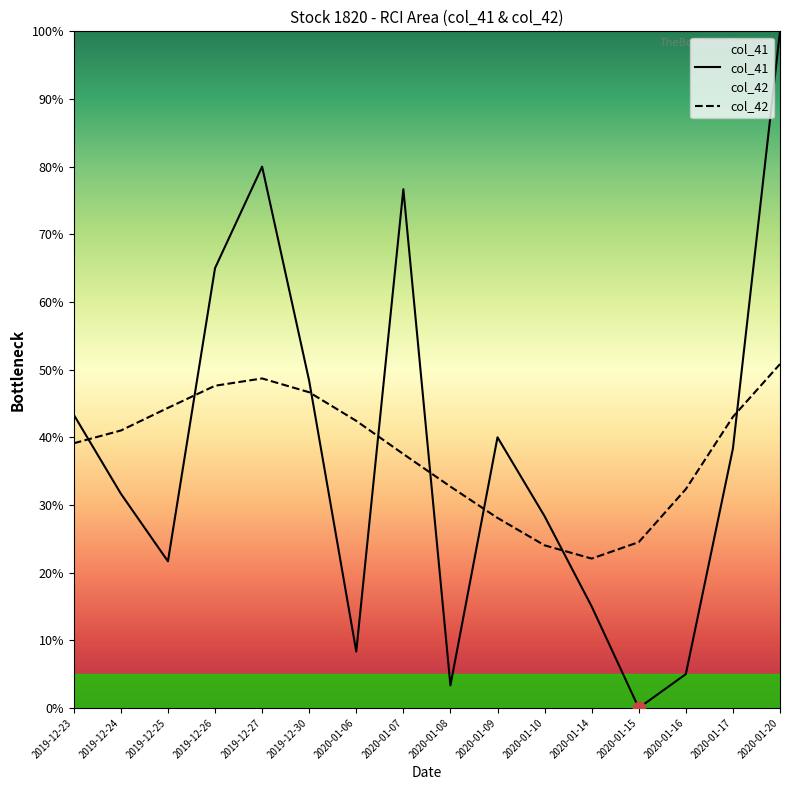

At how many categories does at least one series exceed 20?

16